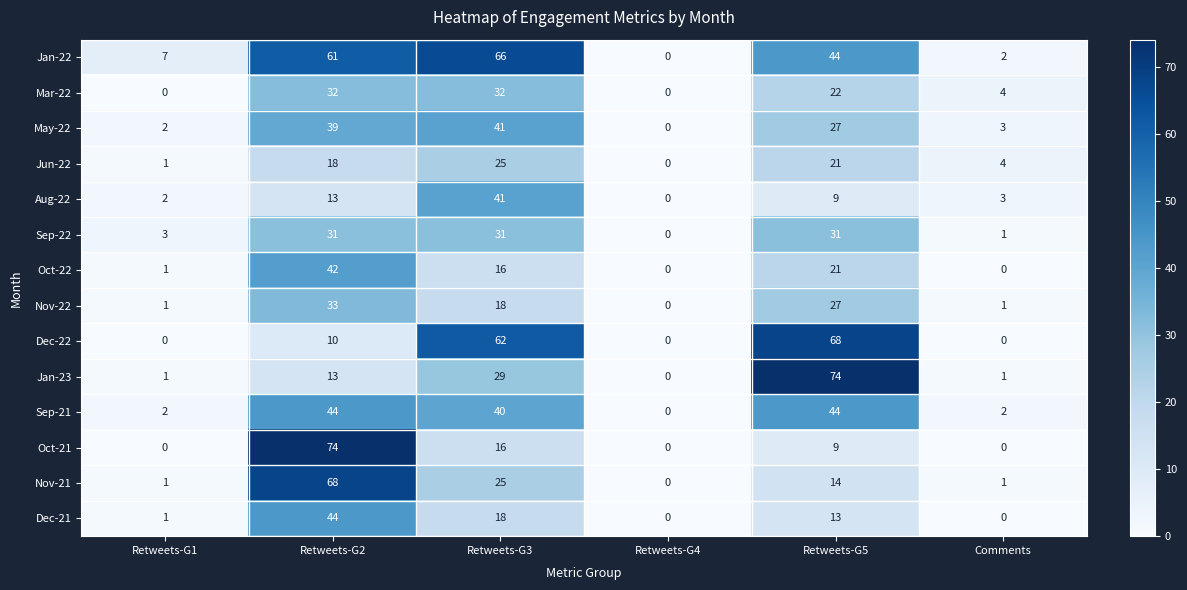

What is the sum of the Mar-22 values at Retweets-G2 and Retweets-G1?

32